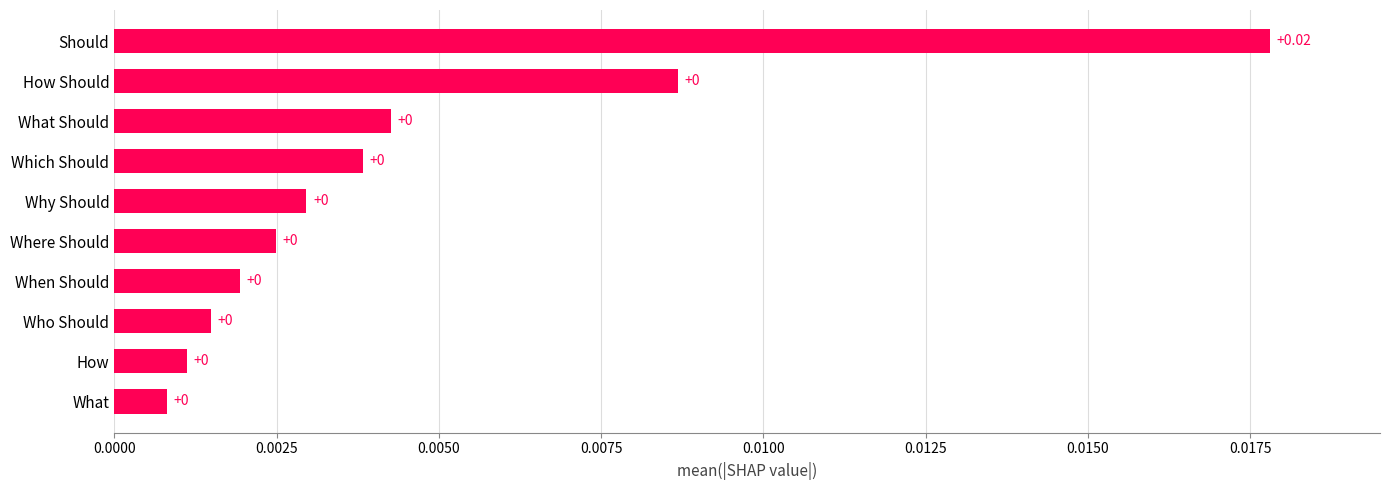

Are the bars horizontal?

Yes